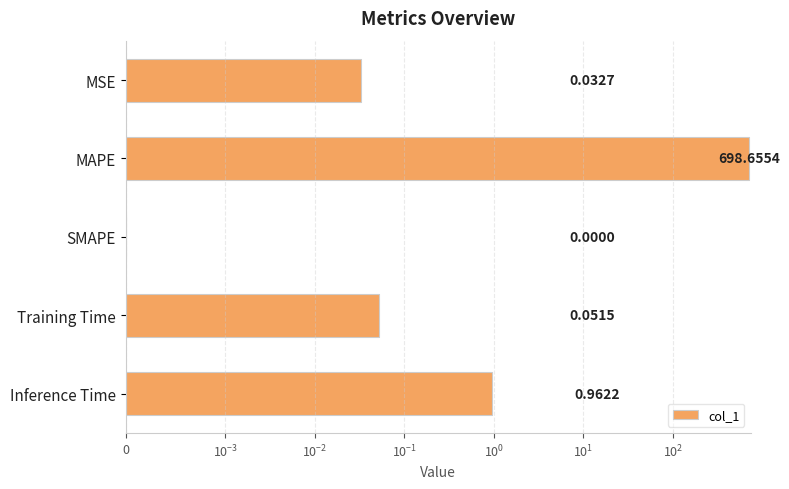

How many values are above zero?

4